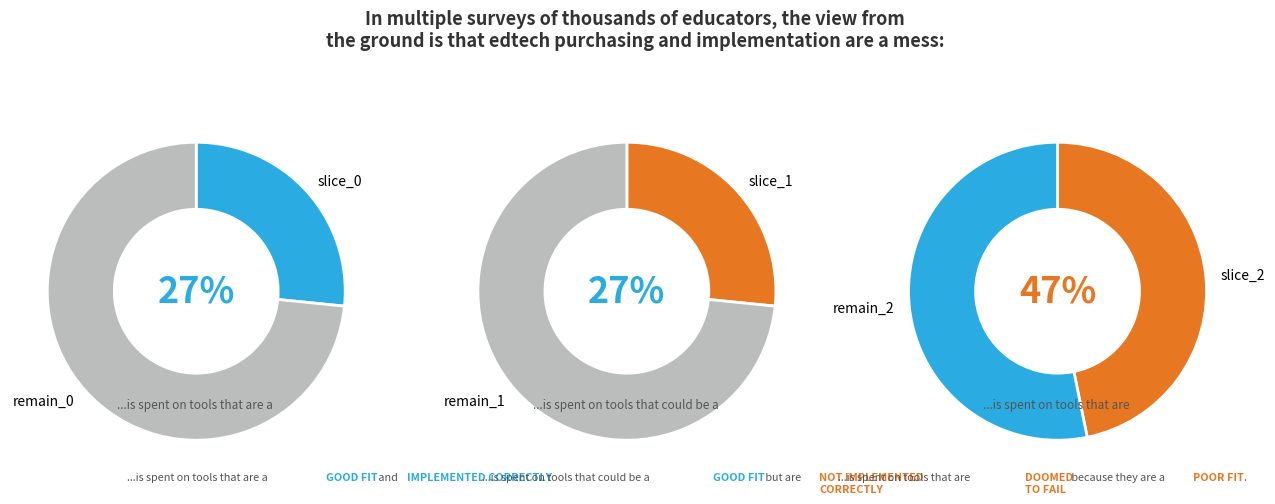

True or false: valuepropcard2 accounts for 5% of the total.

False